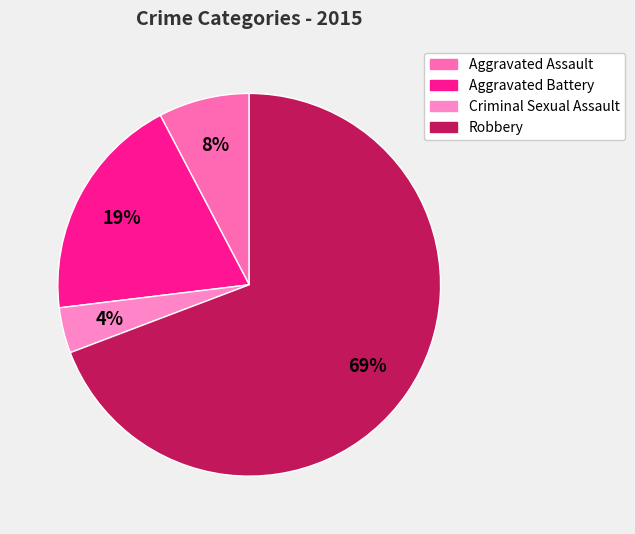

Count the number of slices in the pie.

4